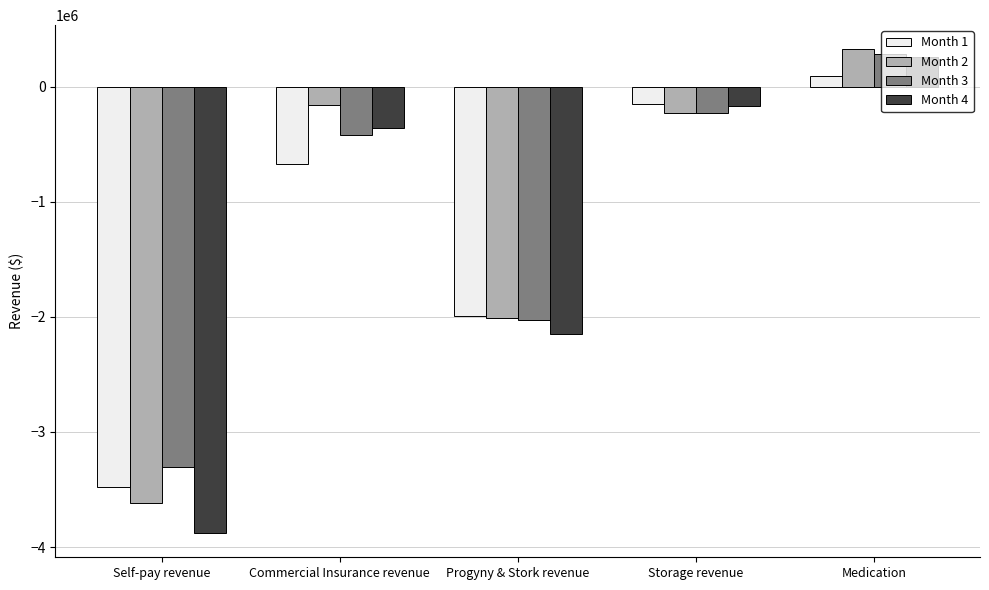

What is the spread (max minus min) of values at Self-pay revenue?

572322.6